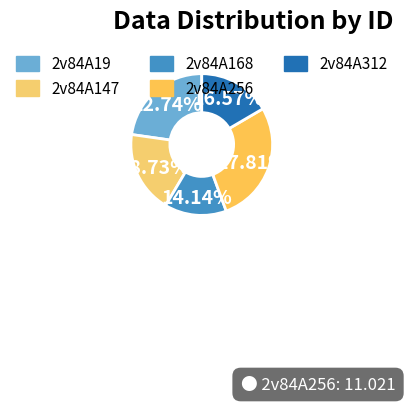

Does 2v84A168 account for over 50% of the chart?

No